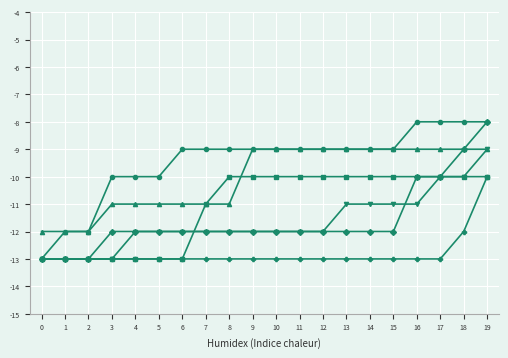

What is the spread (max minus min) of values at 11?

4